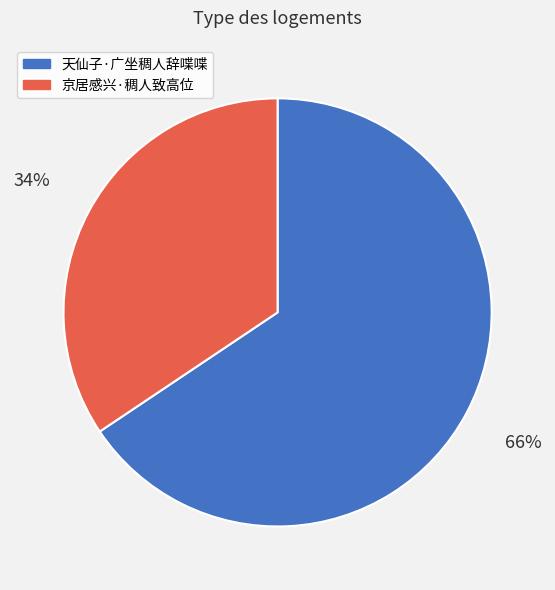

How many segments does this pie chart have?

2